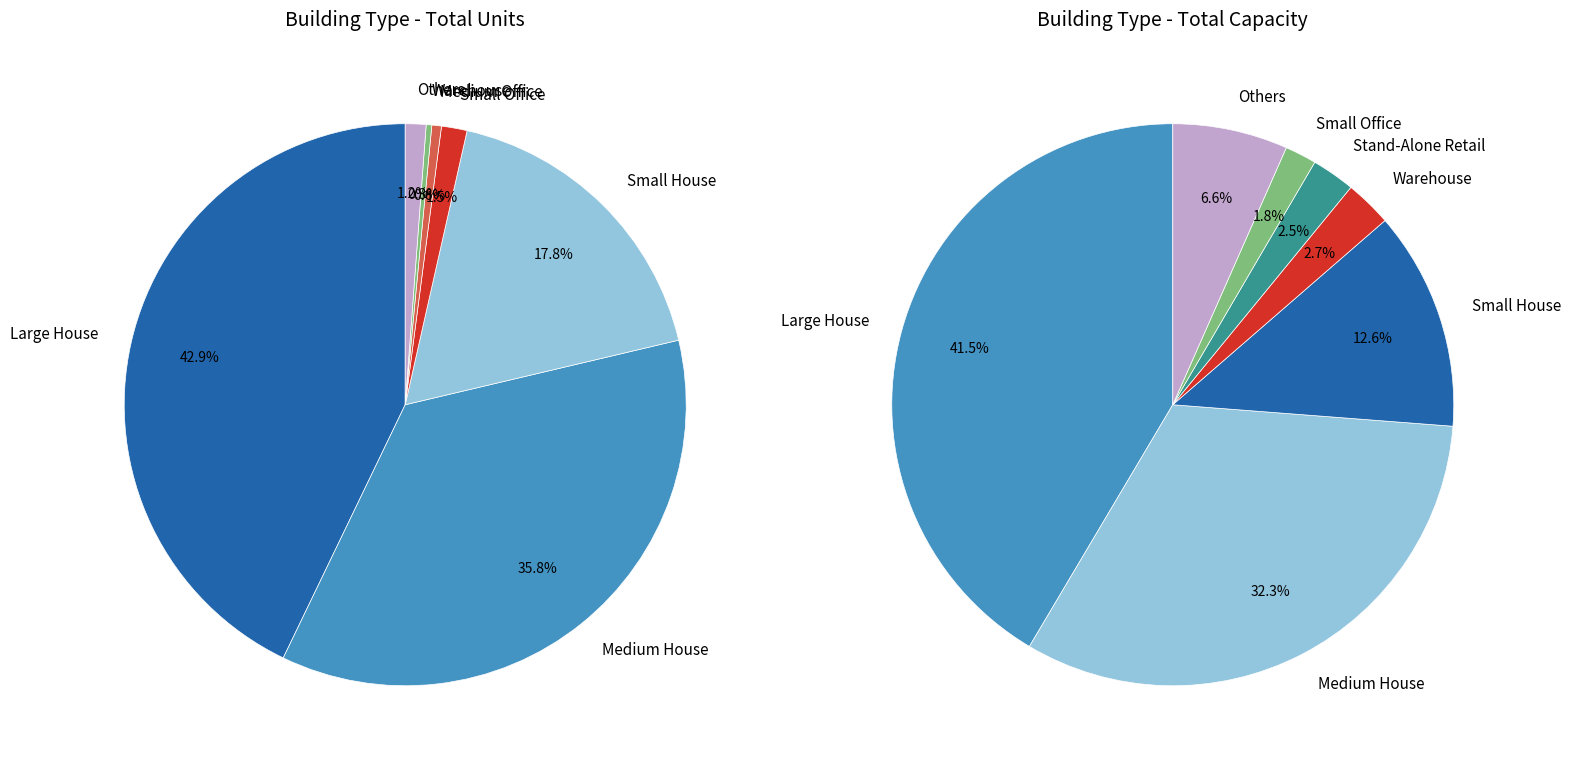

Is Medium Office the majority of the pie?

No